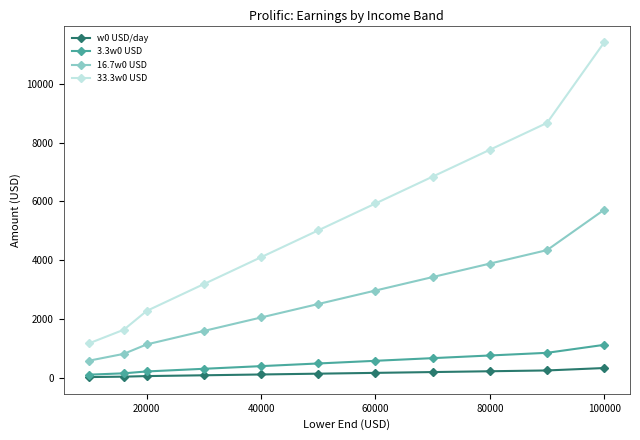

List the series in order of their peak value, lowest first.

w0 USD/day, 3.3w0 USD, 16.7w0 USD, 33.3w0 USD